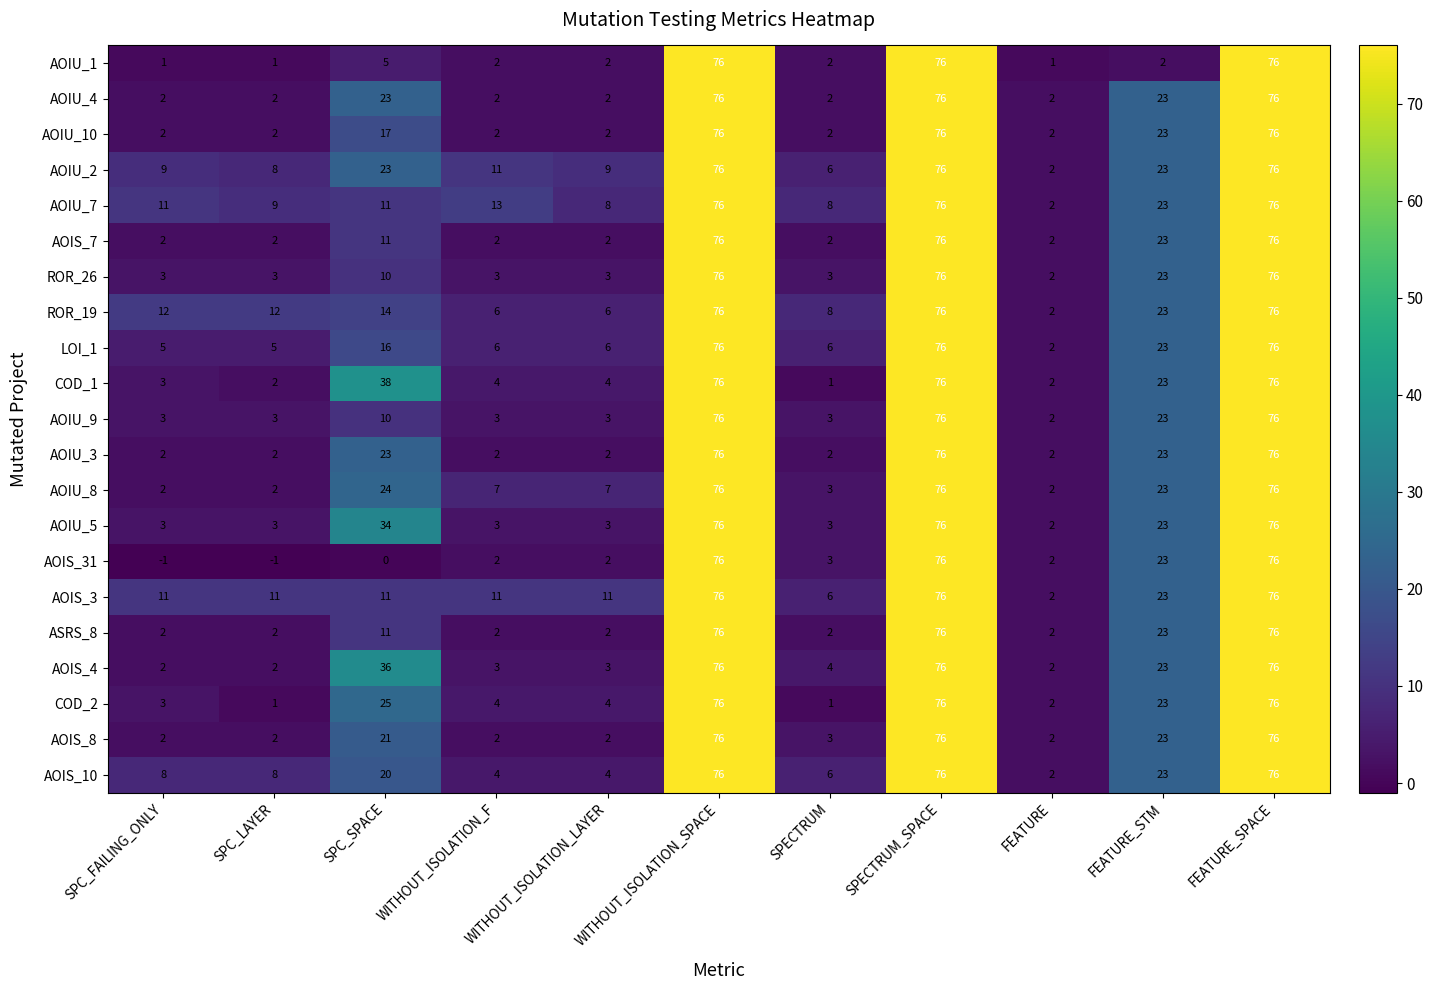

What is the highest value of the AOIU_1 series?

76